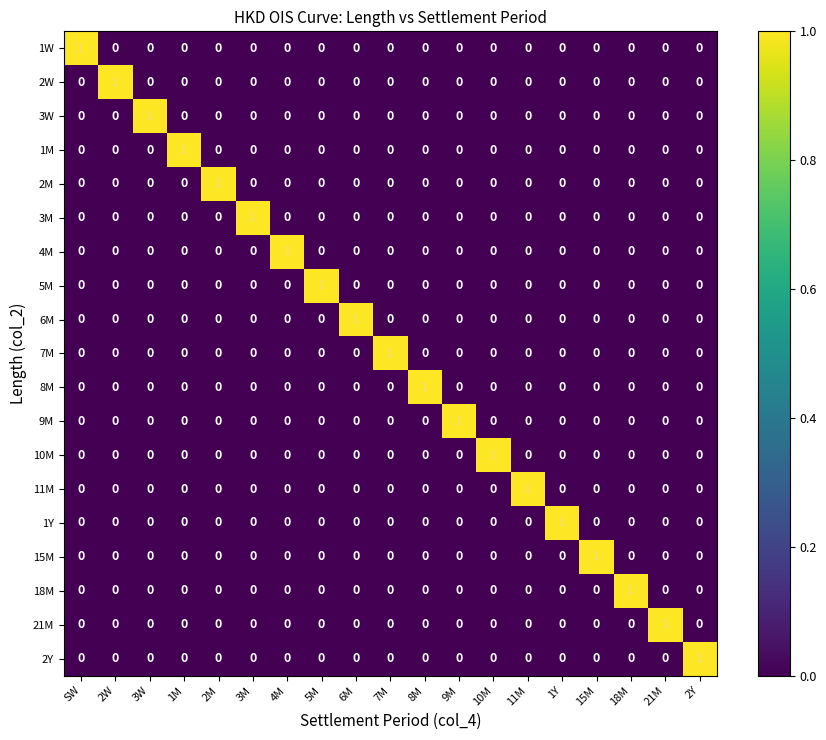

The value of 1Y at 18M is 0. True or false?

True